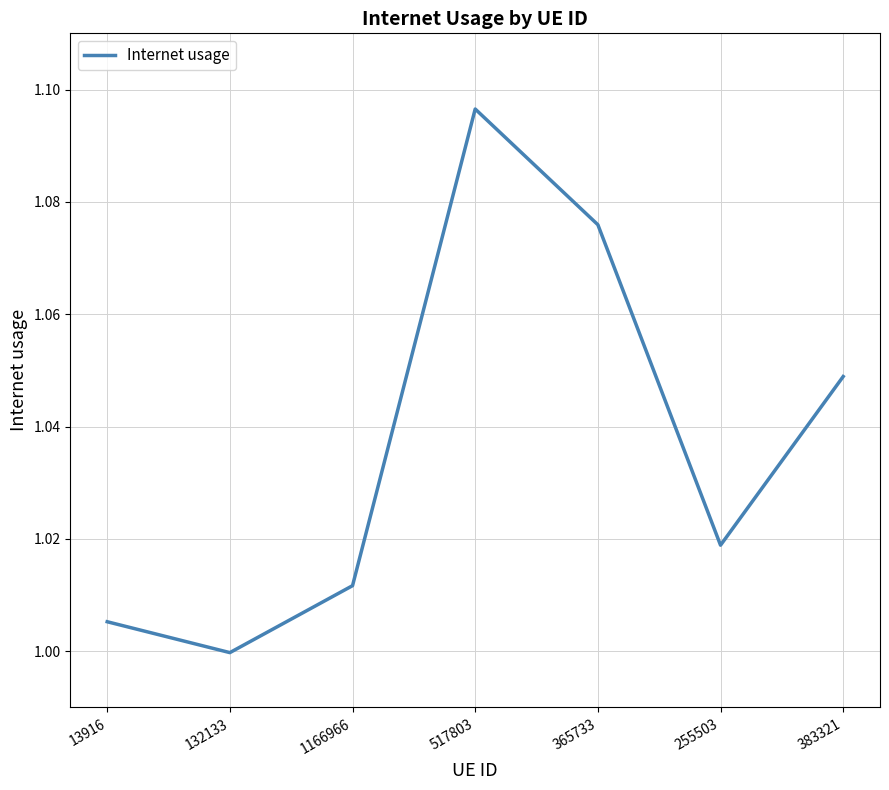

Rank the categories by value from highest to lowest.

517803, 365733, 383321, 255503, 1166966, 13916, 132133